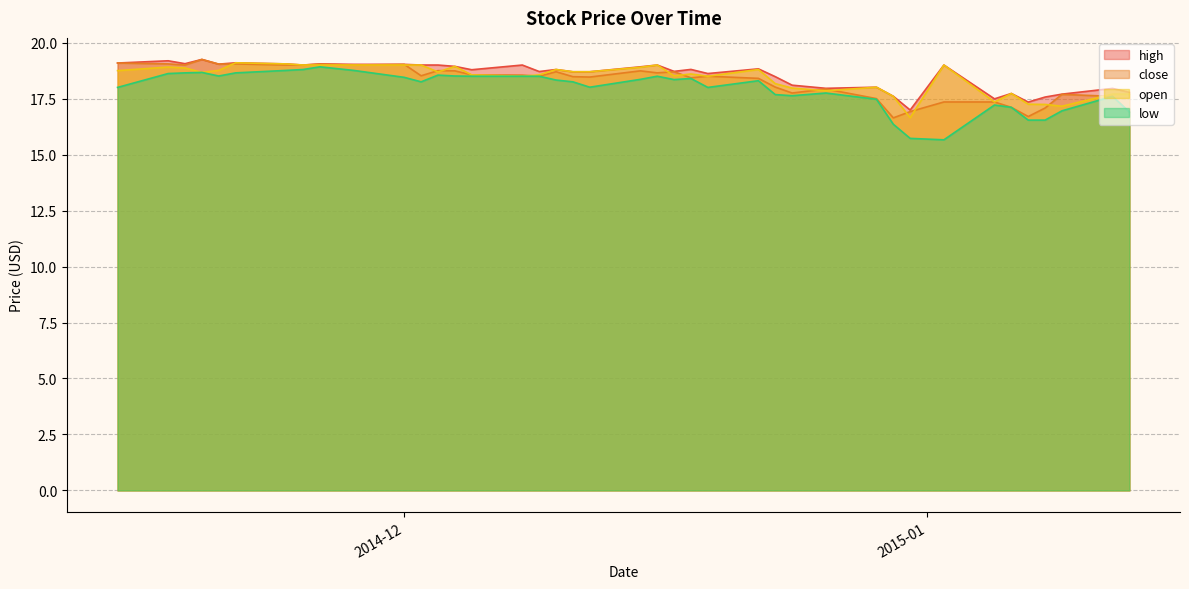

What position from the right is 2014-11-14?

40